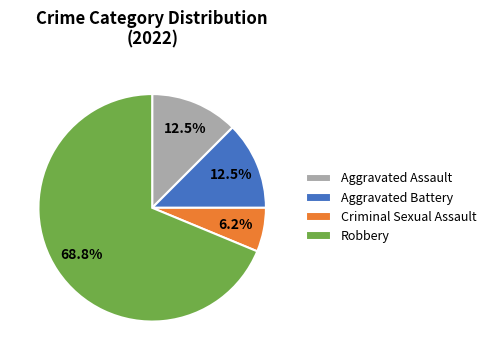

The Criminal Sexual Assault slice represents 19% of the pie. True or false?

False